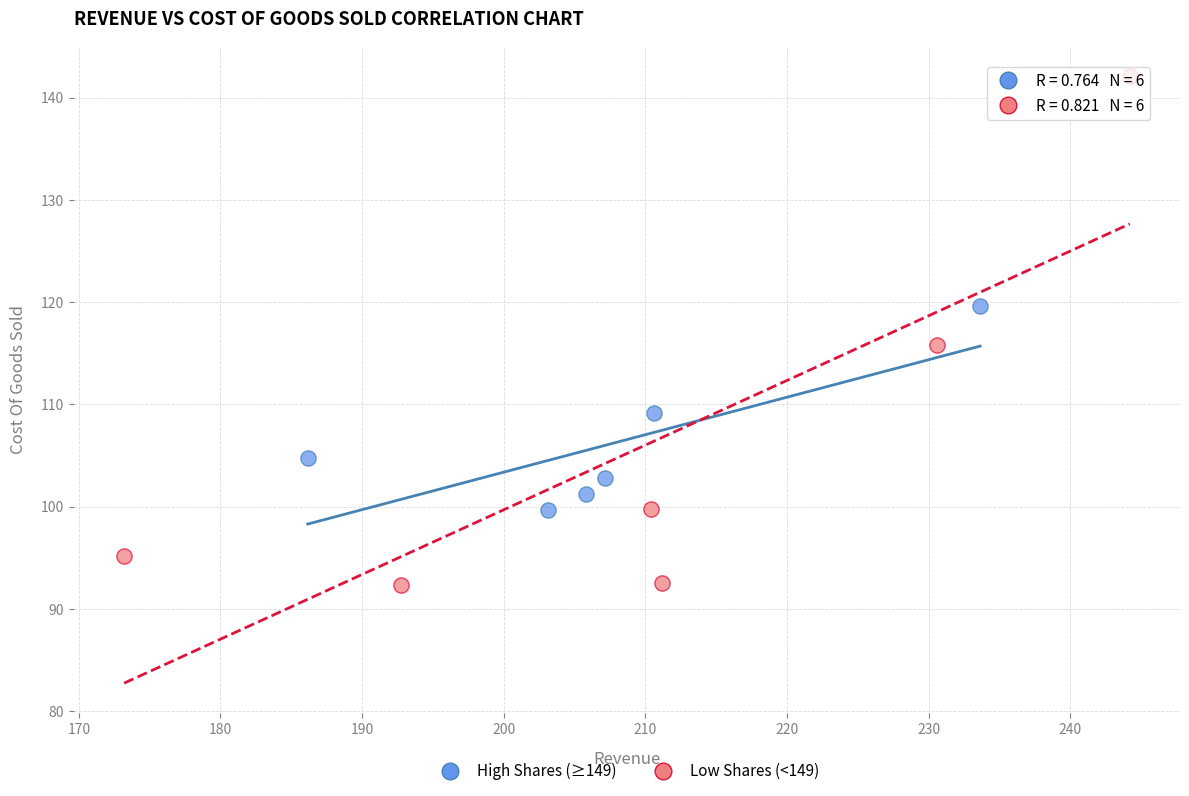

Which series contains the highest Y value?

Low Shares (<149)